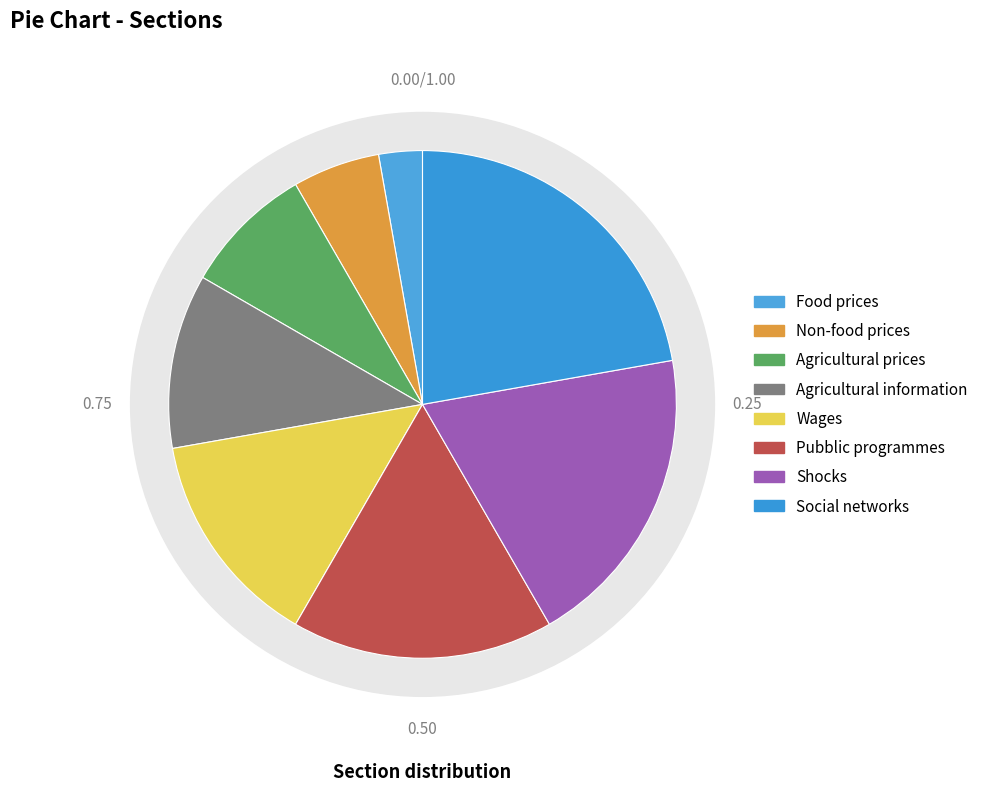

How much of the chart is everything except Food prices?

97.2%